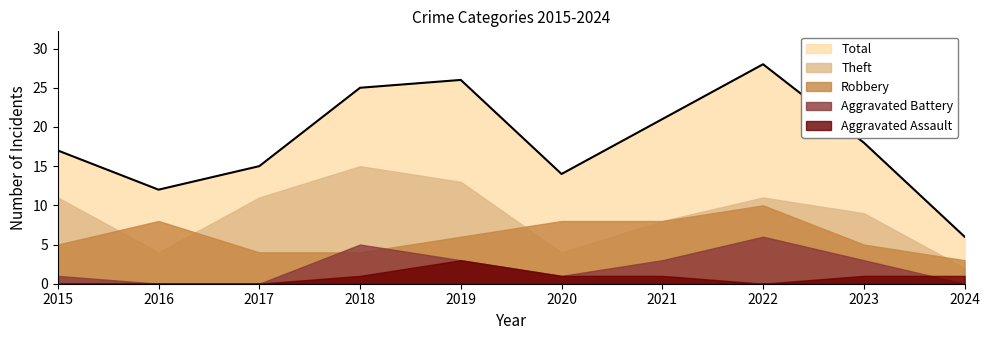

Is it true that Total equals 7 at 2023?

False